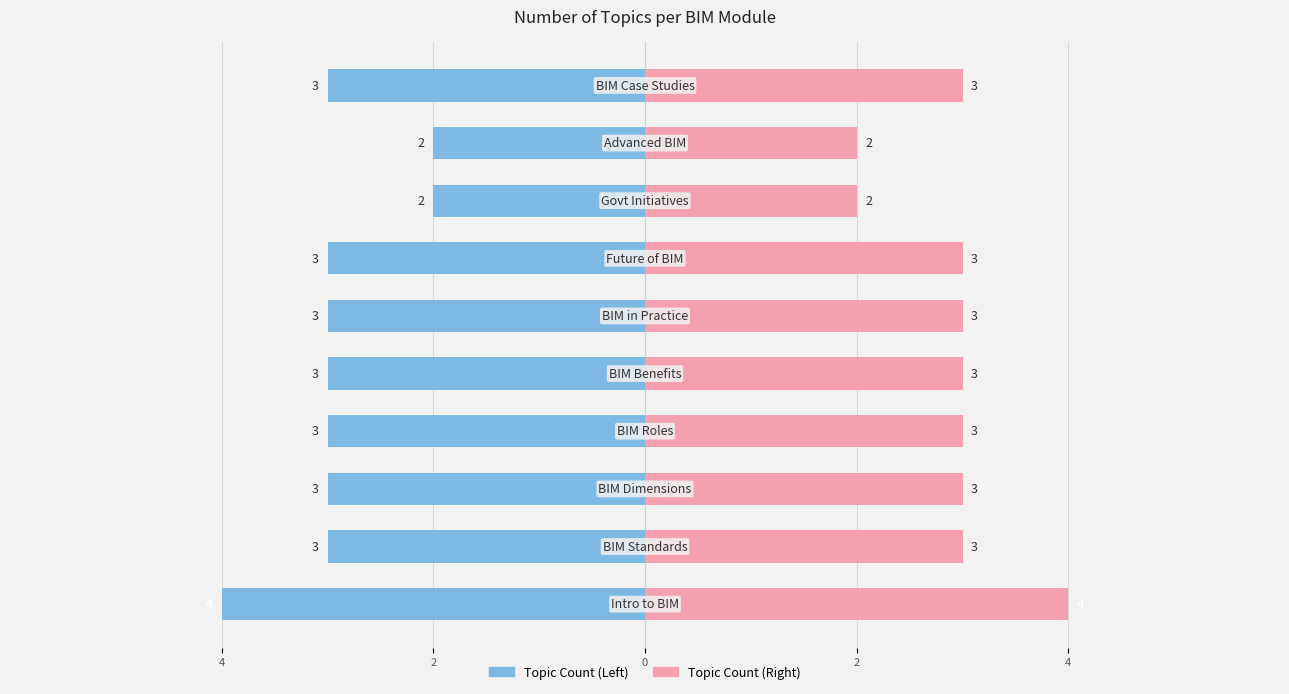

What is the smallest value displayed?

2